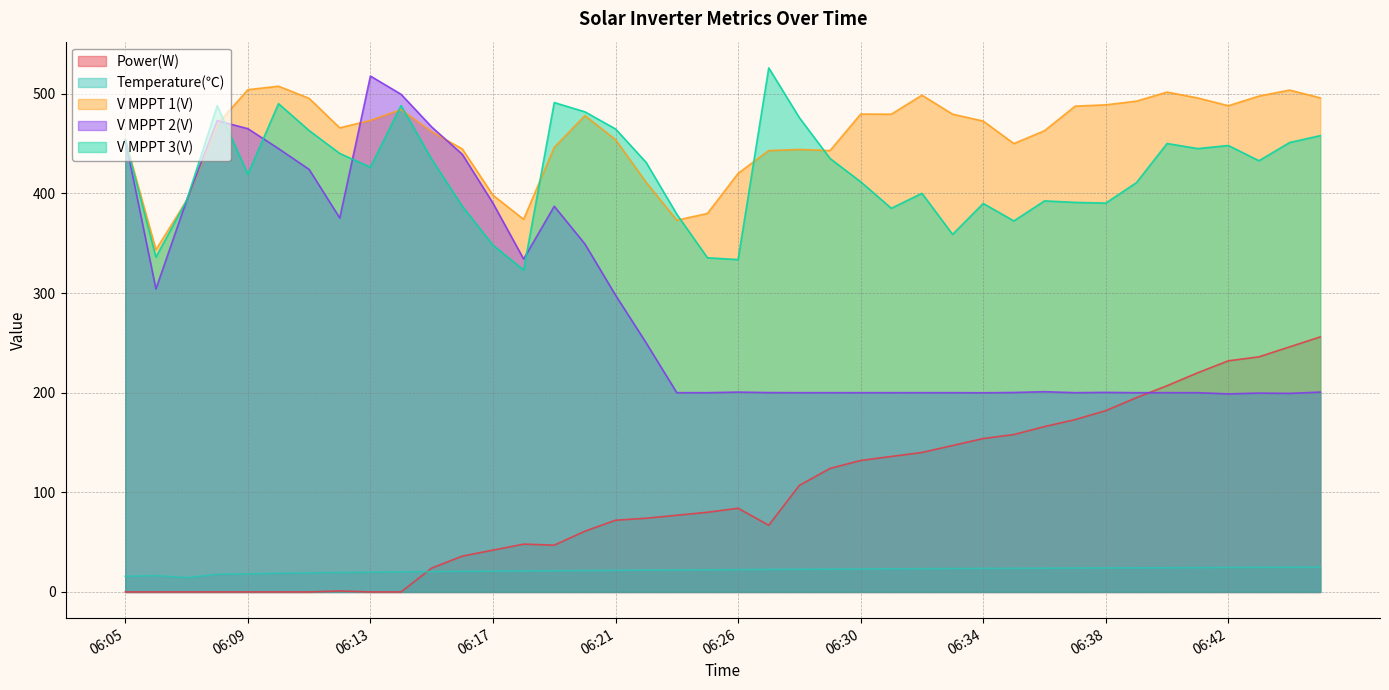

What is the value of the V MPPT 1(V) point at the 21st from the left?

420.1